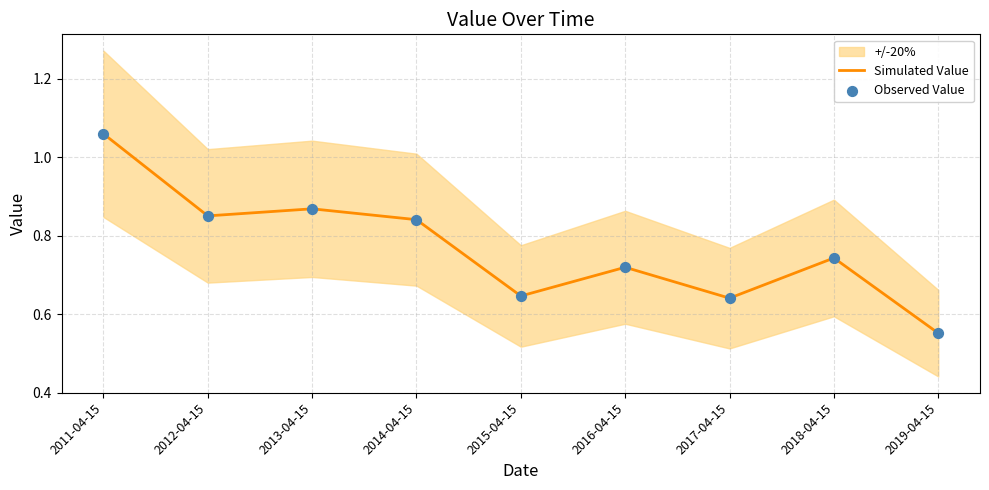

What are all the series names shown in the legend?

Simulated Value, Observed Value